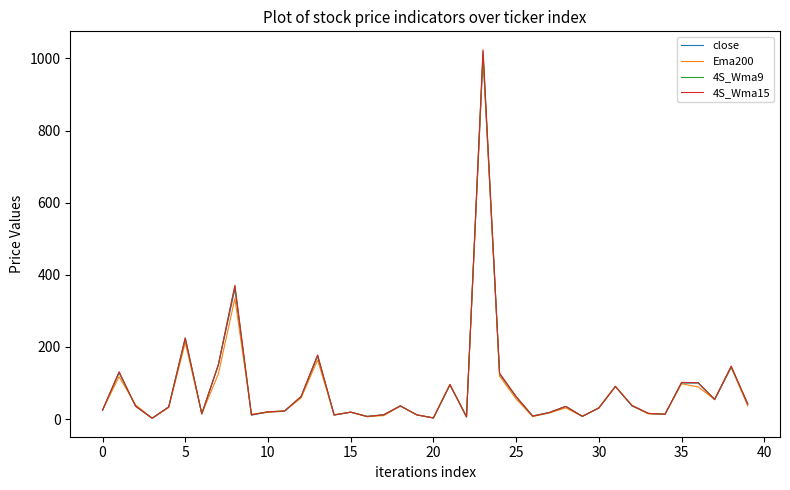

What is the maximum value for close?

1005.0